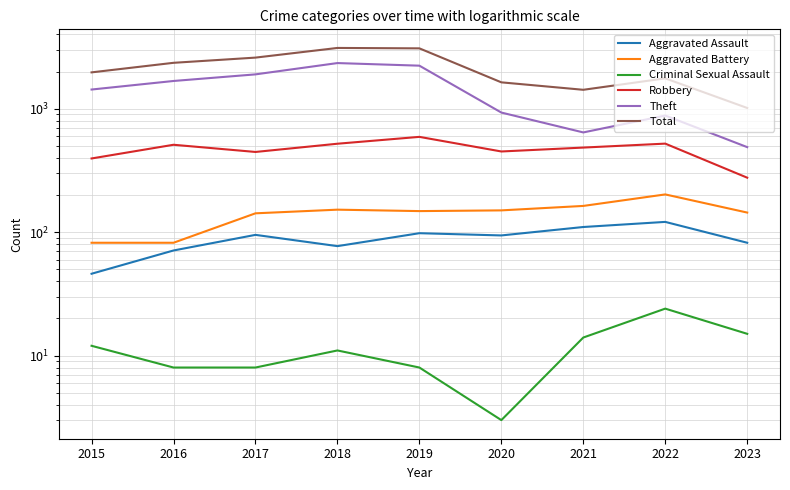

True or false: Total has a value of 1422 at 2021.

True